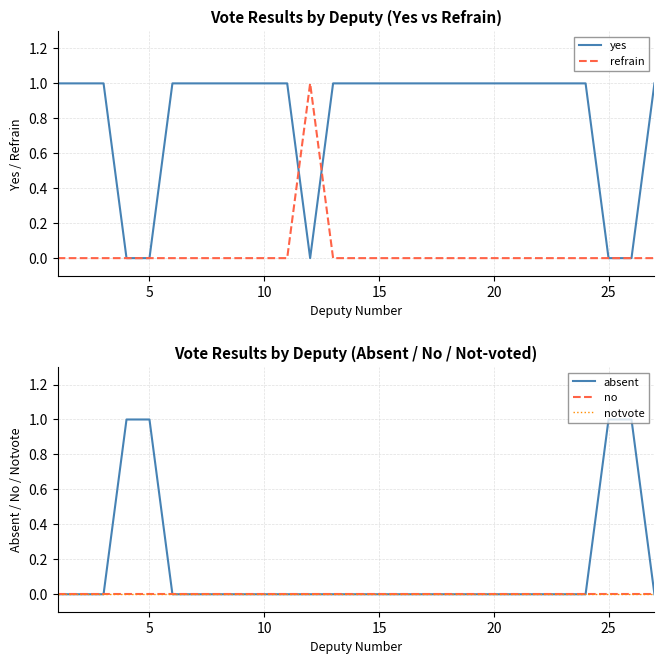

Between 10 and 10, which series saw the biggest shift?

yes